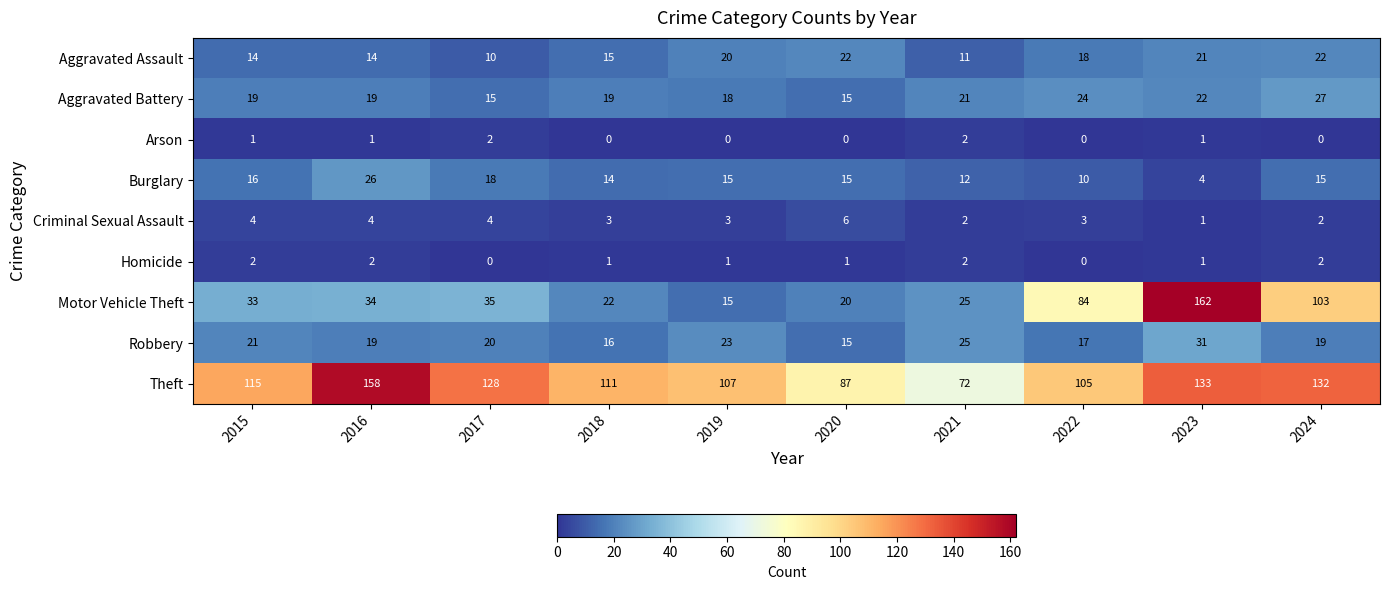

Which series has the widest spread of values?

Motor Vehicle Theft